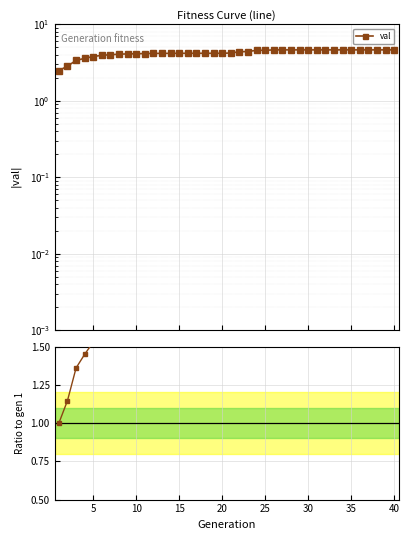

How many values in the val series exceed 4?

34